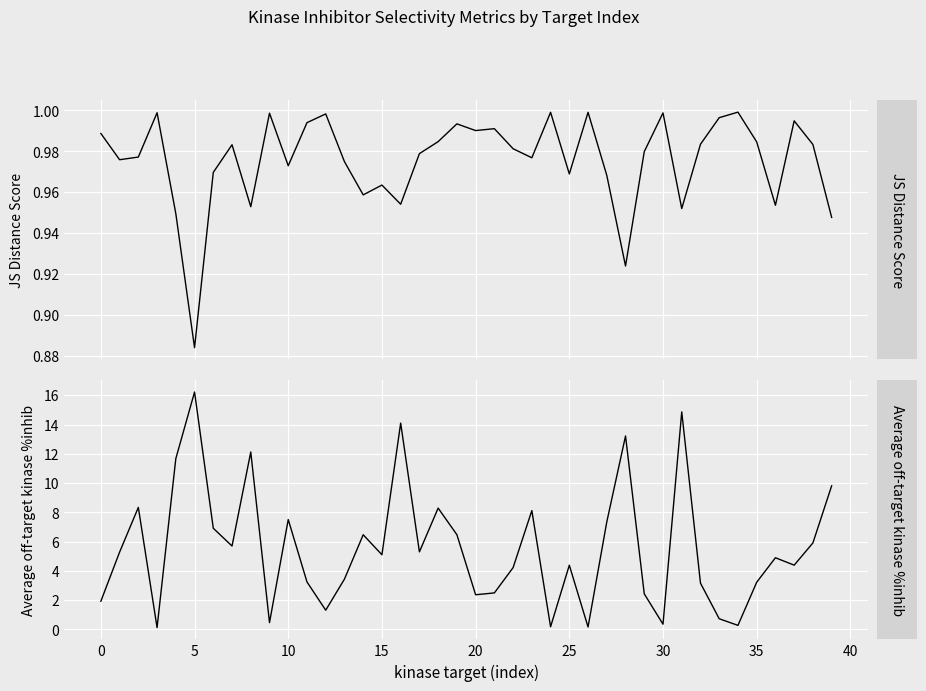

How many intersections are there between JS Distance Score and Average off-target kinase %inhib?

12